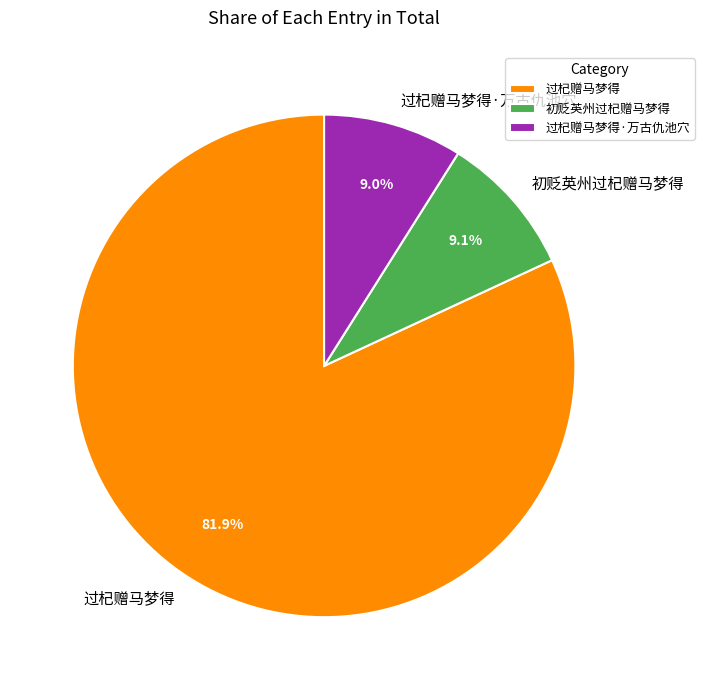

What is the largest slice in the pie chart?

过杞赠马梦得